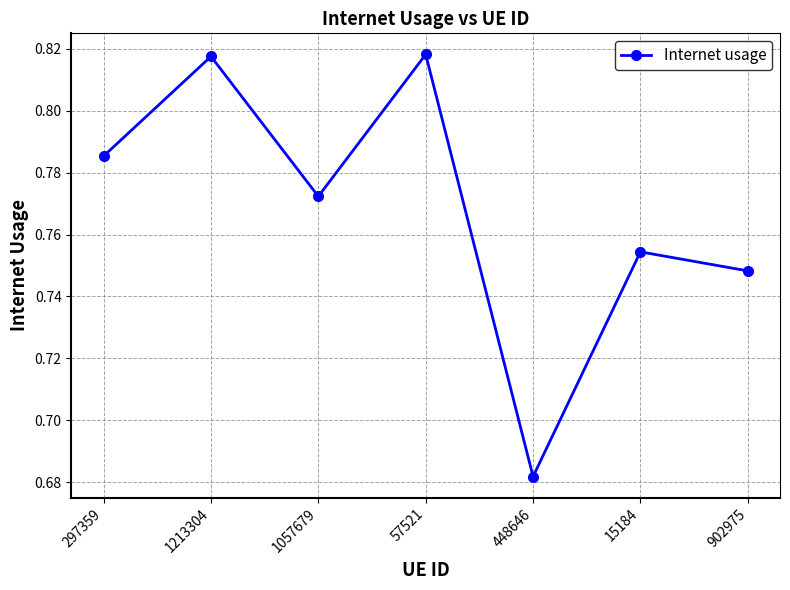

Is it true that the value at 57521 is 1.3?

False